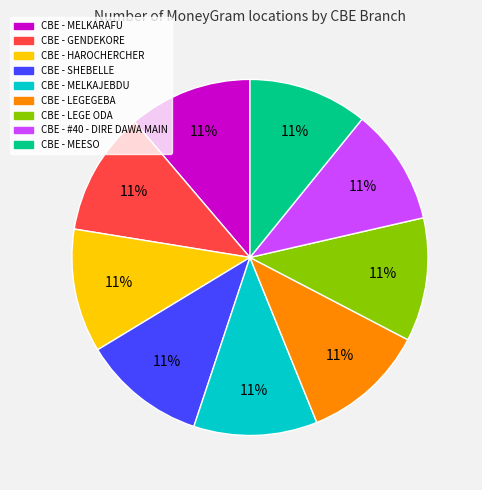

True or false: CBE - MELKAJEBDU accounts for 25% of the total.

False